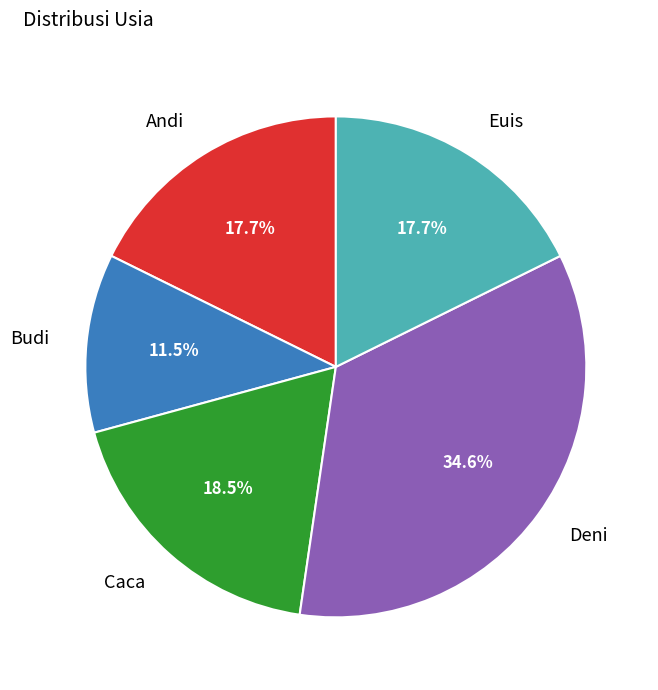

True or false: Caca accounts for 31% of the total.

False